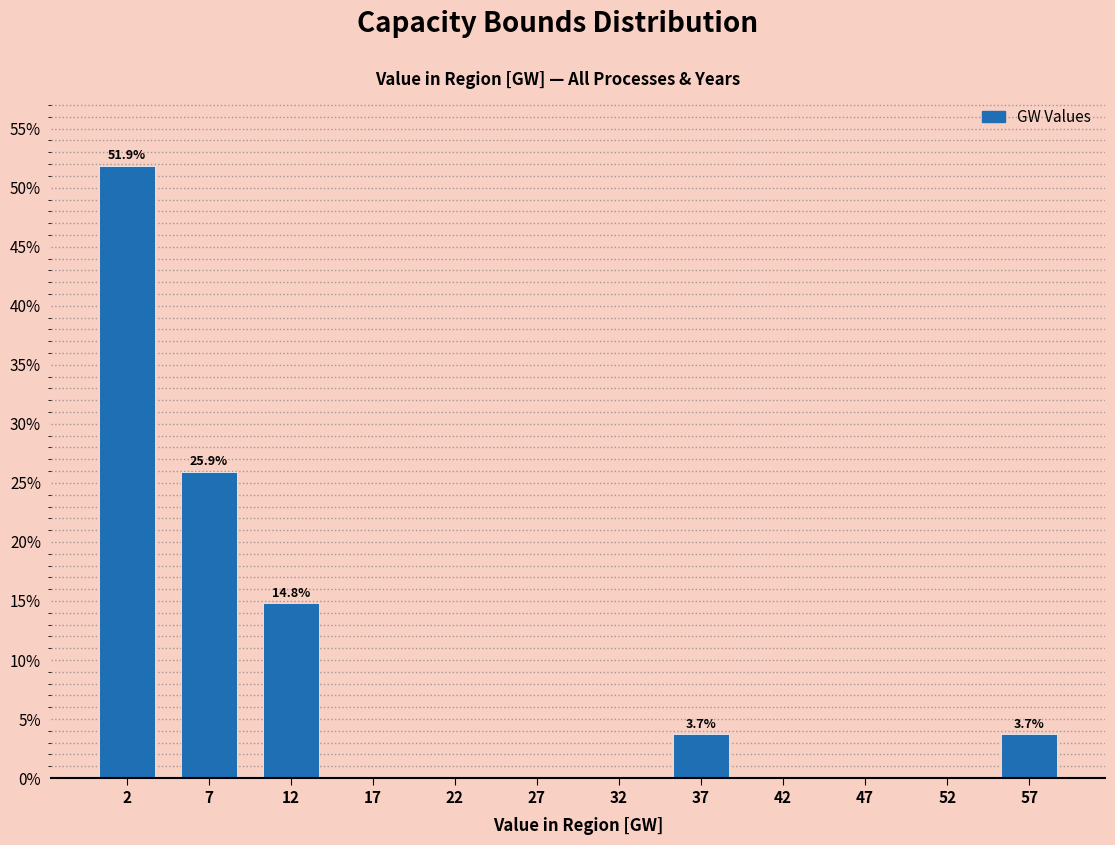

Over which range of the x-axis is the bar tallest?

0 to 5